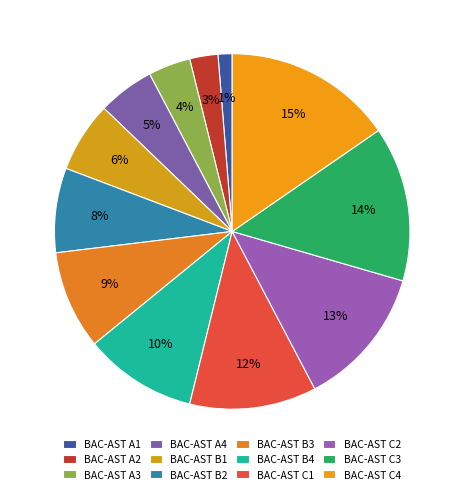

What is the largest slice in the pie chart?

BAC-AST C4